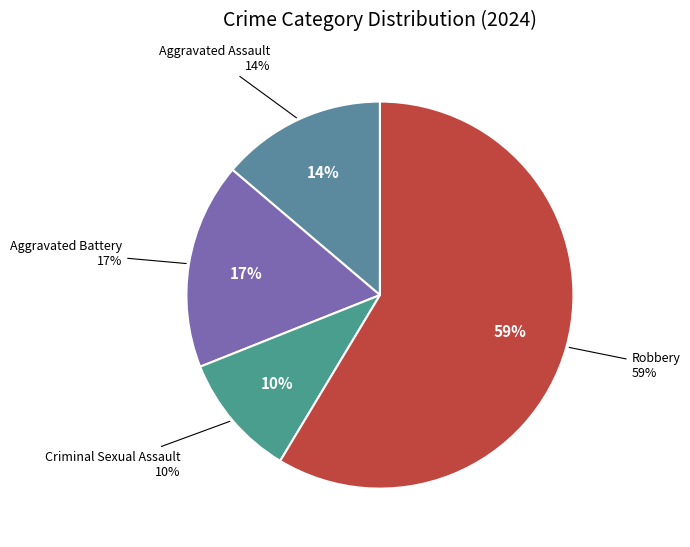

To the nearest percent, what is the difference between the Aggravated Battery and Aggravated Assault slice percentages?

3%